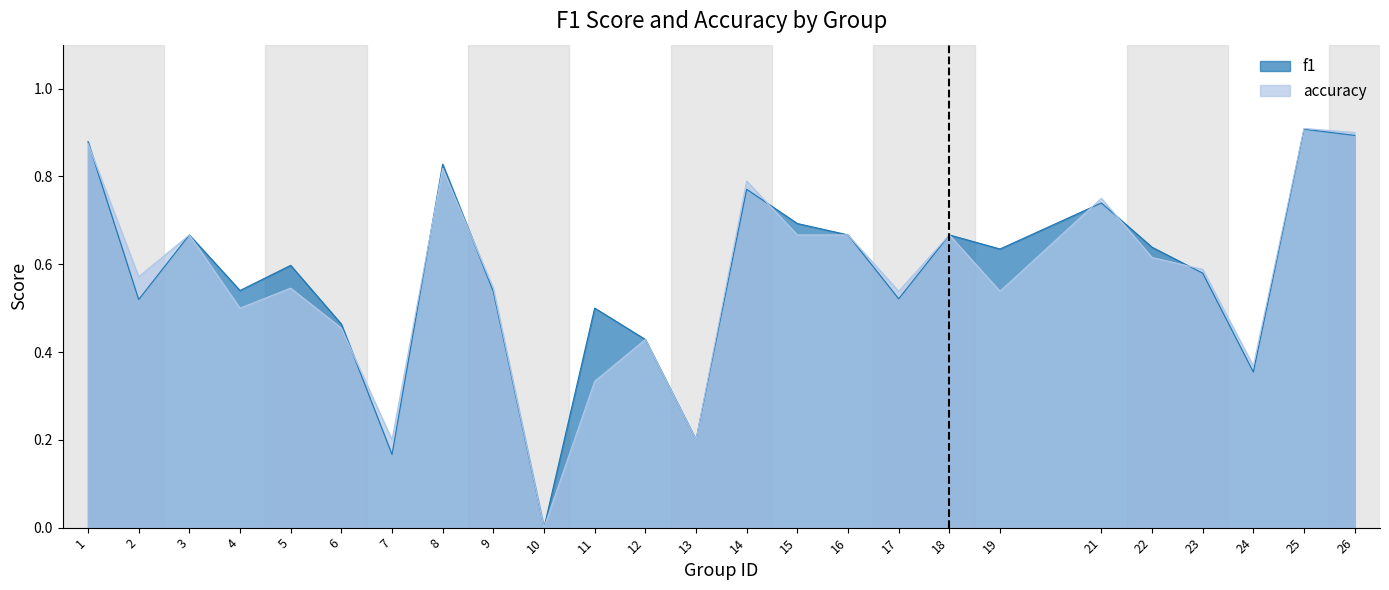

At which label does f1 reach its minimum?

10